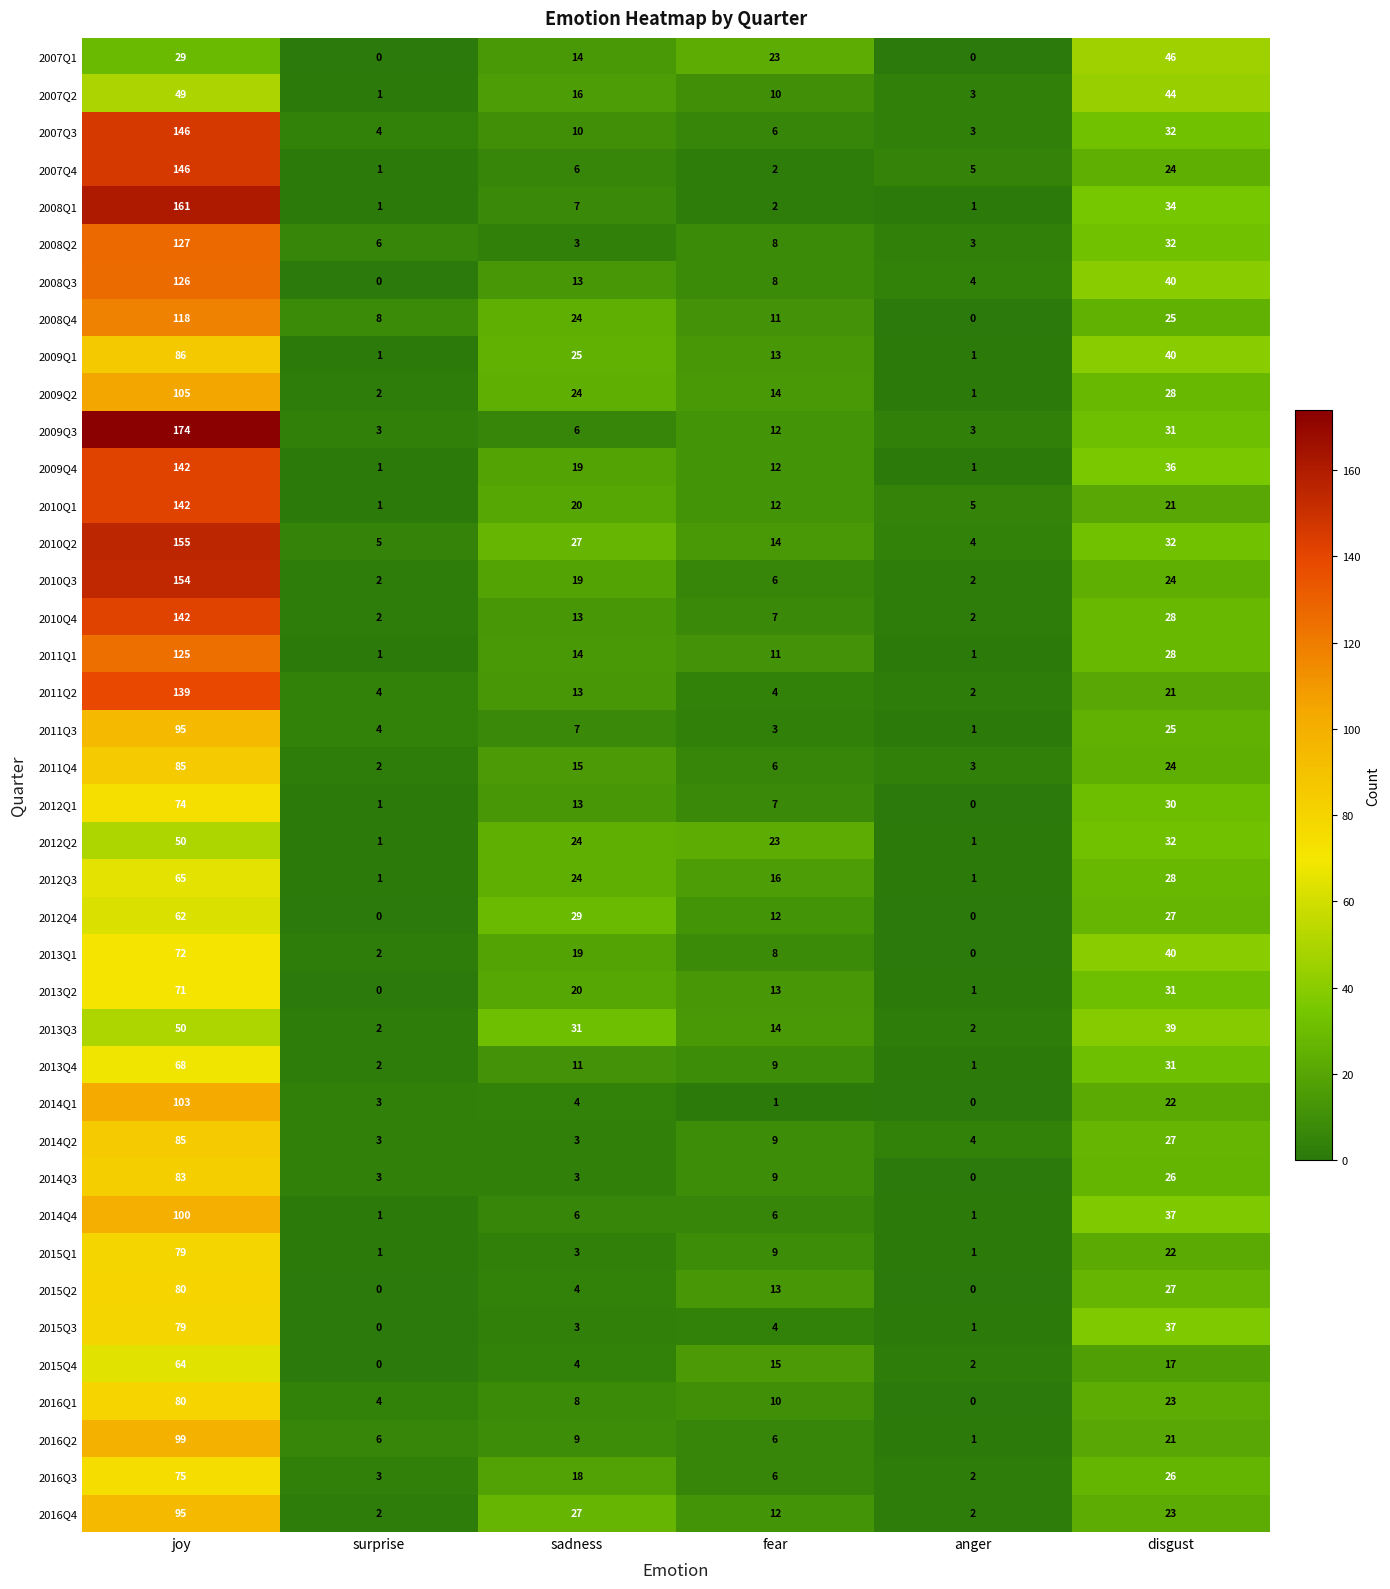

Which series has the widest spread of values?

2009Q3